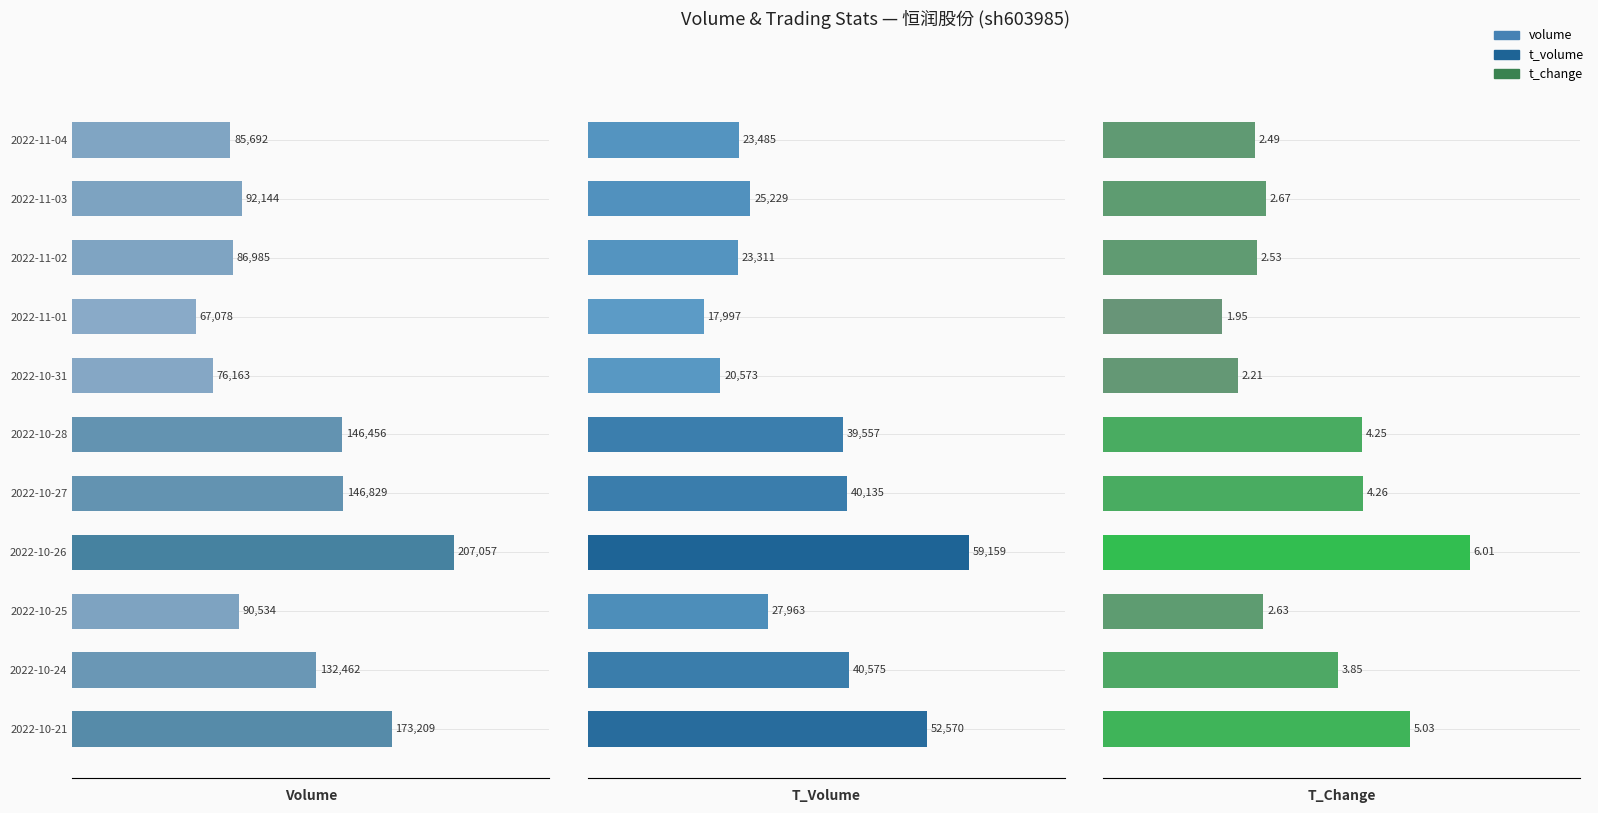

At 2022-11-01, list the series in order from smallest to largest.

t_change, t_volume, volume